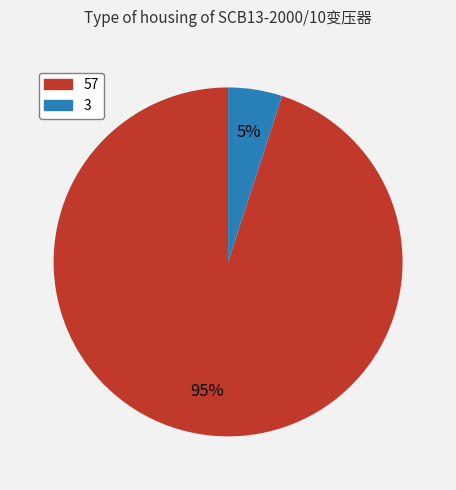

Which has a higher value, 3 or 57?

57